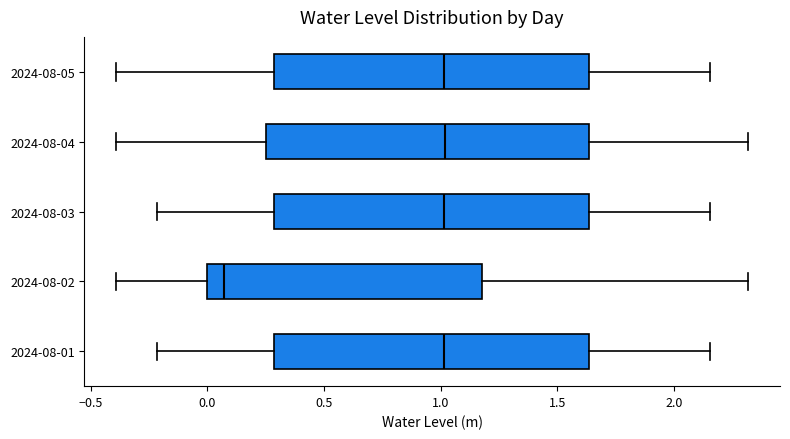

Reading bottom to top, read every box against the x-axis: the position of its median line, the range the box covers, and the ends of its whiskers. The values are not printed on the chart, so give them approximately, as read against the axis.

2024-08-01: median 1.00, box 0.30 to 1.65, whiskers -0.20 to 2.15
2024-08-02: median 0.05, box 0.00 to 1.20, whiskers -0.40 to 2.30
2024-08-03: median 1.00, box 0.30 to 1.65, whiskers -0.20 to 2.15
2024-08-04: median 1.00, box 0.25 to 1.65, whiskers -0.40 to 2.30
2024-08-05: median 1.00, box 0.30 to 1.65, whiskers -0.40 to 2.15